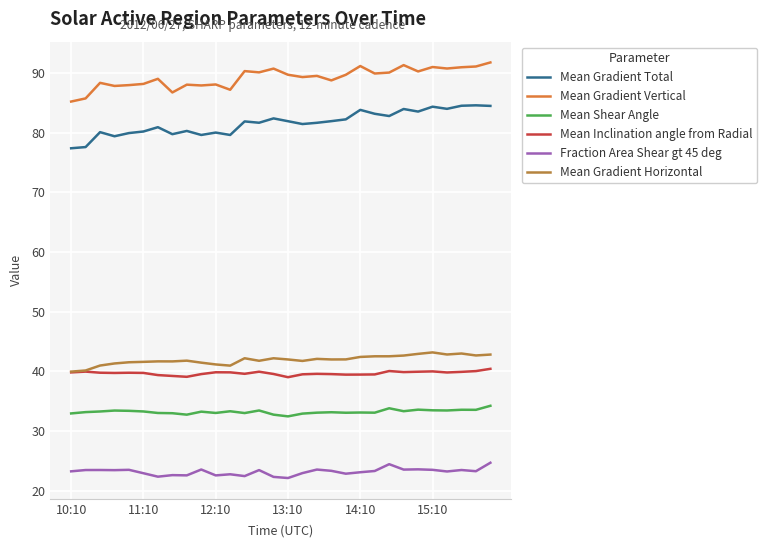

True or false: Mean Gradient Vertical and Mean Gradient Total cross at least once.

False